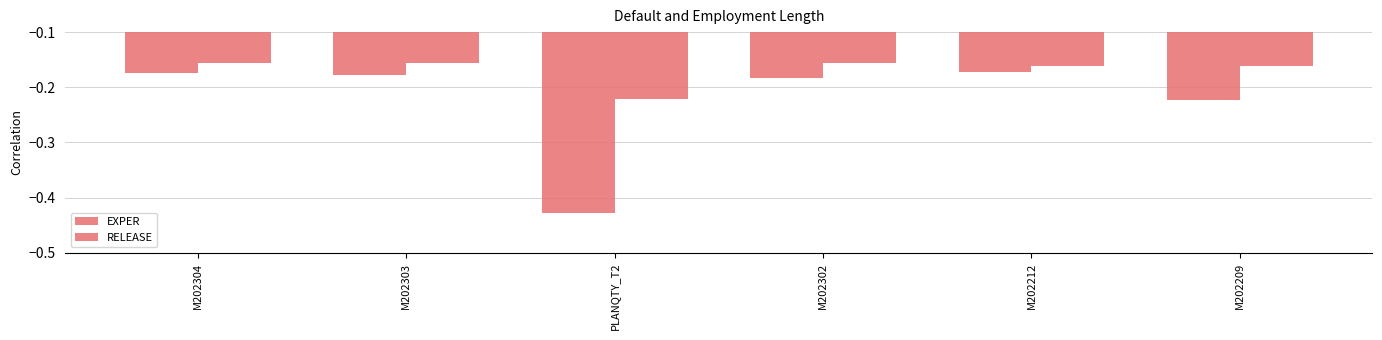

Which series changed the most between M202304 and M202302?

EXPER